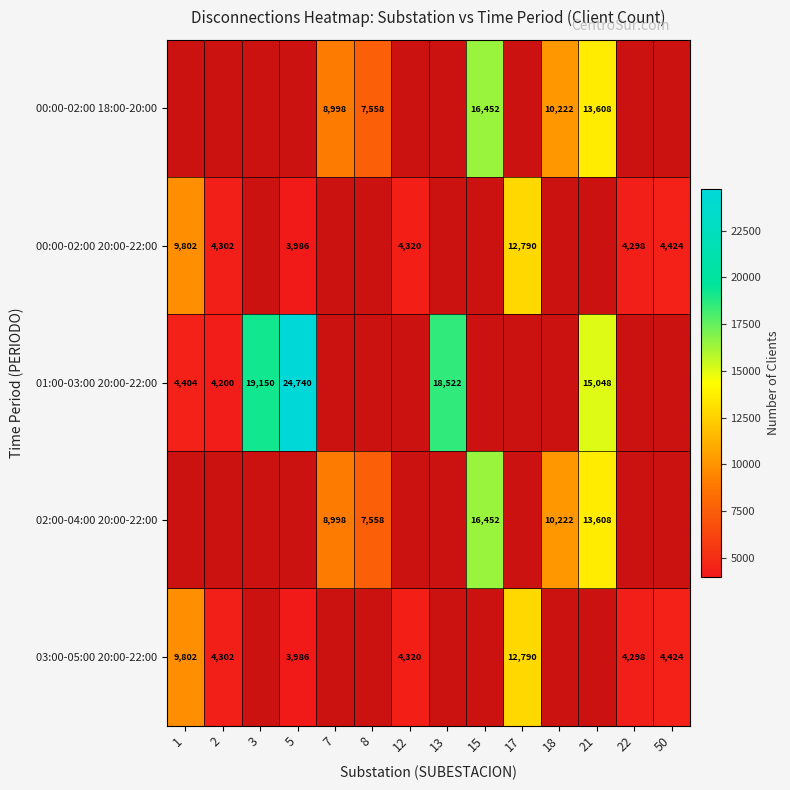

The 03:00-05:00 20:00-22:00 series shows 3986 at 5. True or false?

True